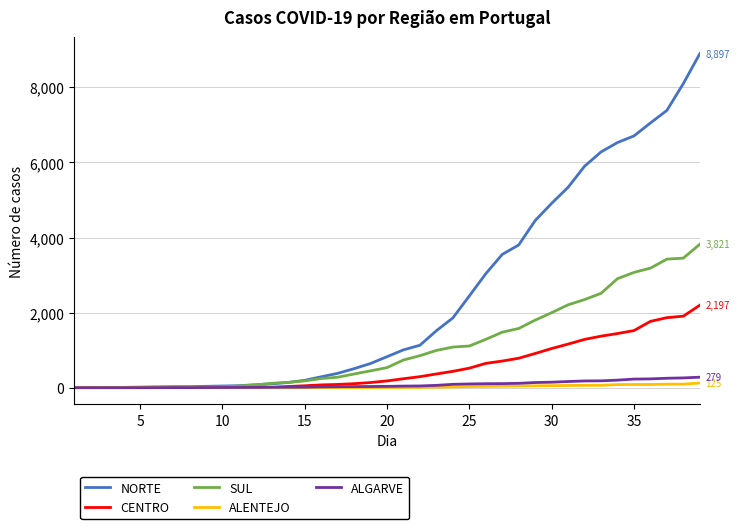

Which series has the largest total across all categories?

NORTE